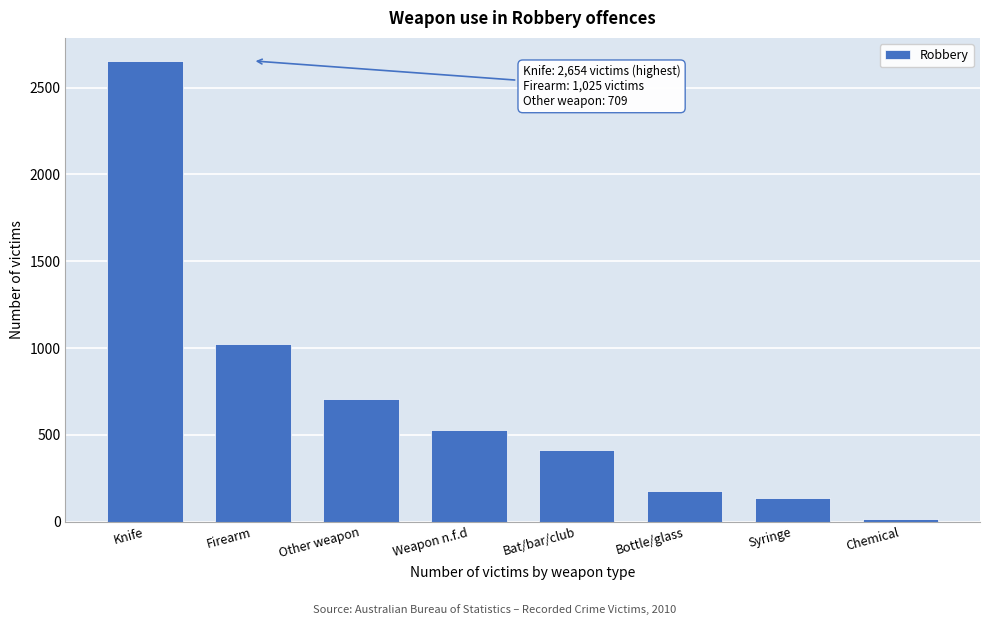

Reading left to right, extract all data points from this chart.

Knife=2654	Firearm=1025	Other weapon=709	Weapon n.f.d=526	Bat/bar/club=410	Bottle/glass=175	Syringe=137	Chemical=12